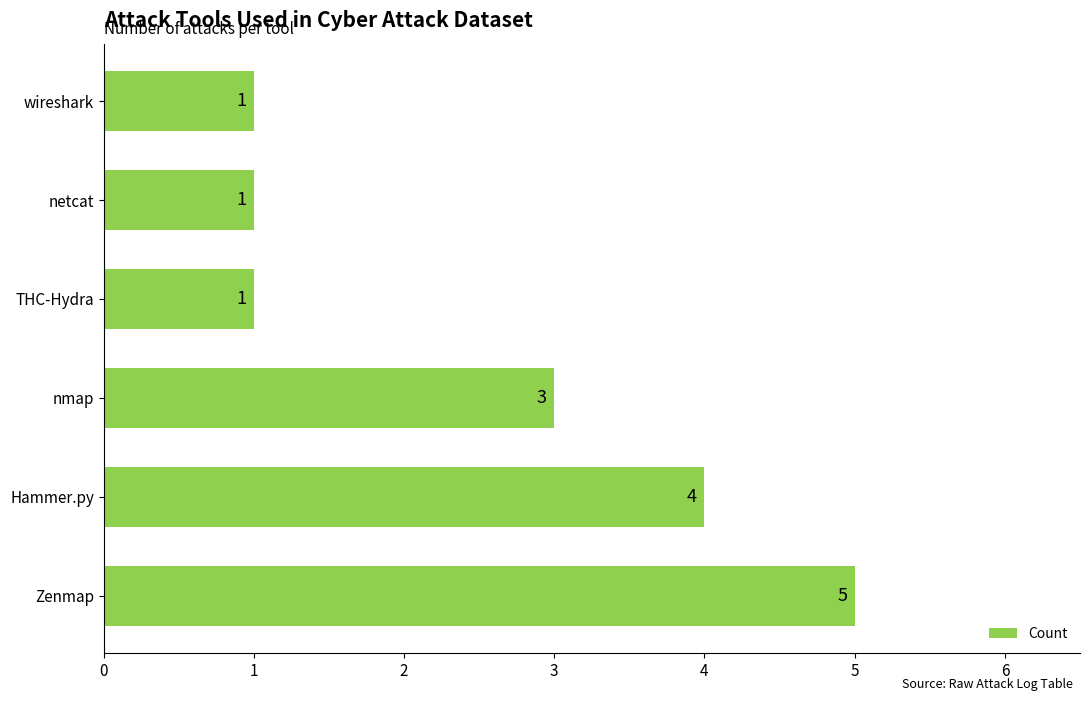

What is the greatest value displayed?

5